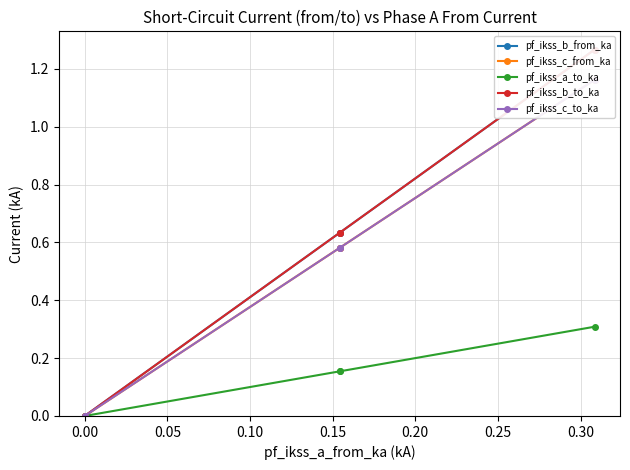

True or false: pf_ikss_b_from_ka has a value of 1.1 at 0.00.

False